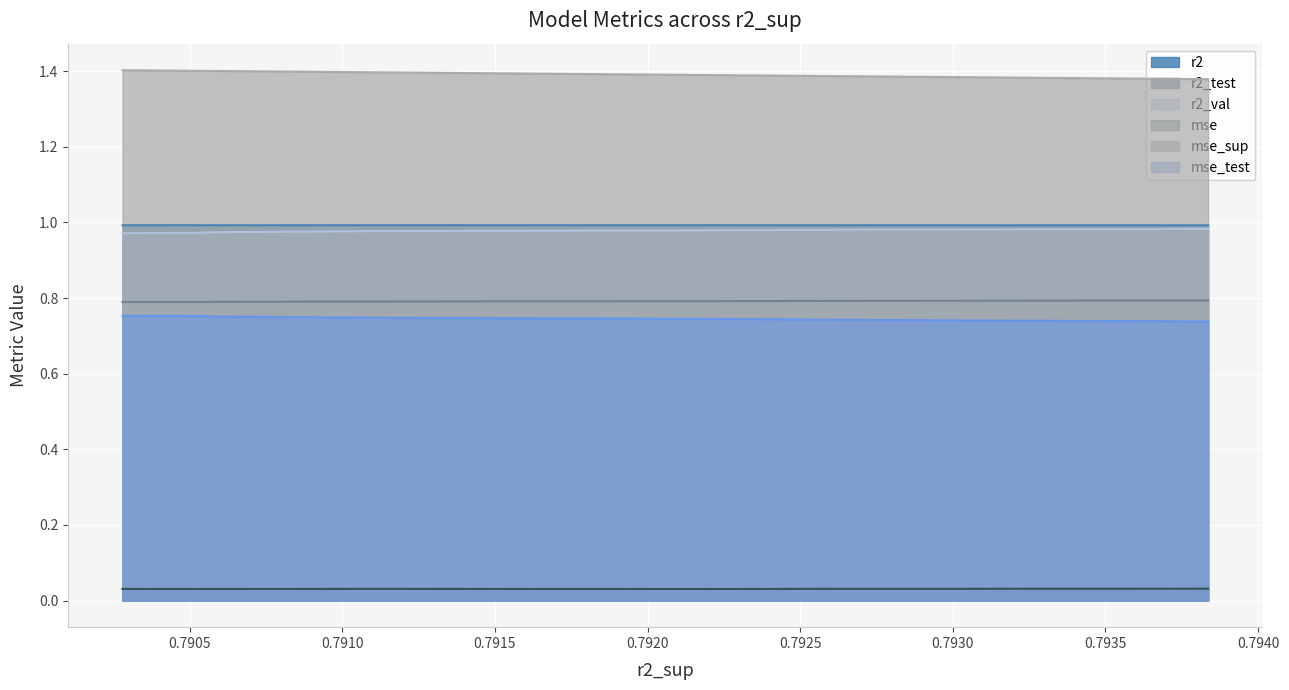

Reading left to right, transcribe all the data shown in this chart.

r2: 0.0	0.0	0.0	0.0	0.0	0.0	0.0	0.0	0.0	0.0
r2_test: 0.7	0.7	0.7	0.7	0.7	0.7	0.7	0.8	0.8	0.8
r2_val: 1.0	1.0	1.0	1.0	1.0	1.0	1.0	1.0	1.0	1.0
mse: 1.0	1.0	1.0	1.0	1.0	1.0	1.0	1.0	1.0	1.0
mse_sup: 1.4	1.4	1.4	1.4	1.4	1.4	1.4	1.4	1.4	1.4
mse_test: 0.8	0.8	0.8	0.8	0.8	0.8	0.8	0.8	0.8	0.8